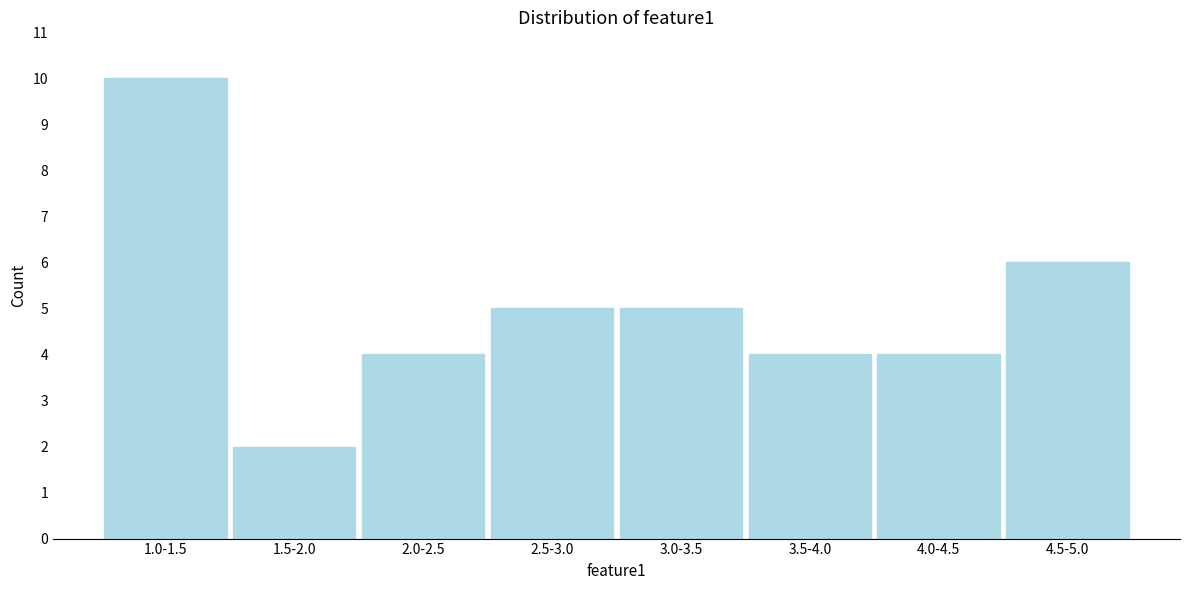

Reading right to left, list all the values displayed in this chart.

4.5-5.0=6	4.0-4.5=4	3.5-4.0=4	3.0-3.5=5	2.5-3.0=5	2.0-2.5=4	1.5-2.0=2	1.0-1.5=10